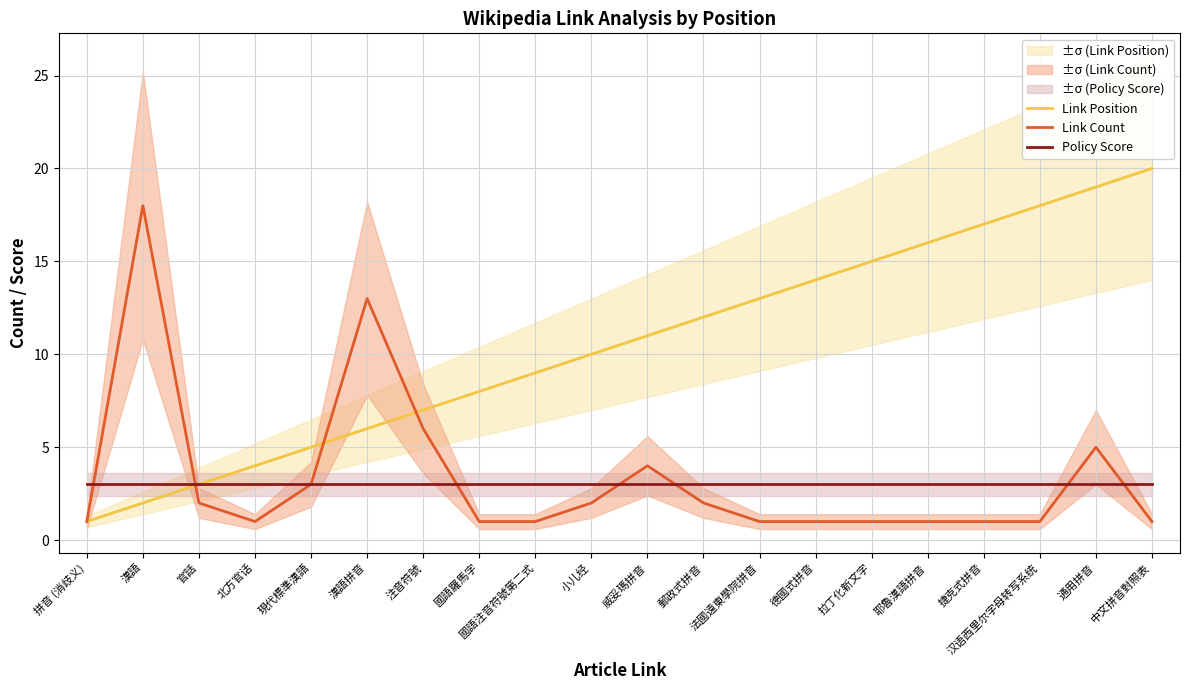

At which category is the sum across all series the highest?

通用拼音